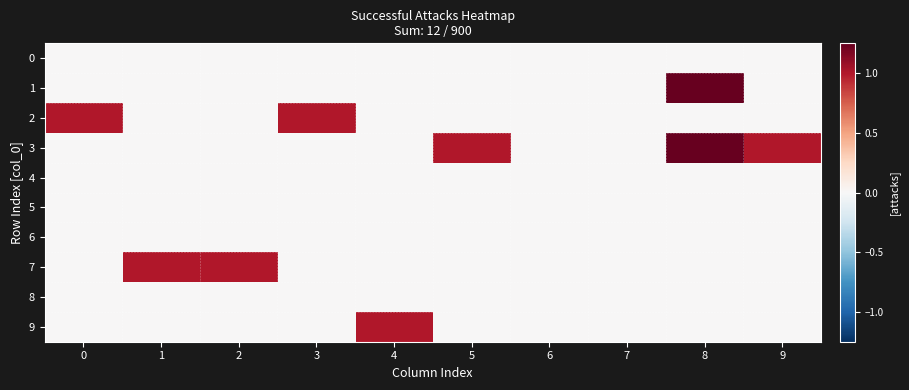

At which category is the sum across all series the highest?

8